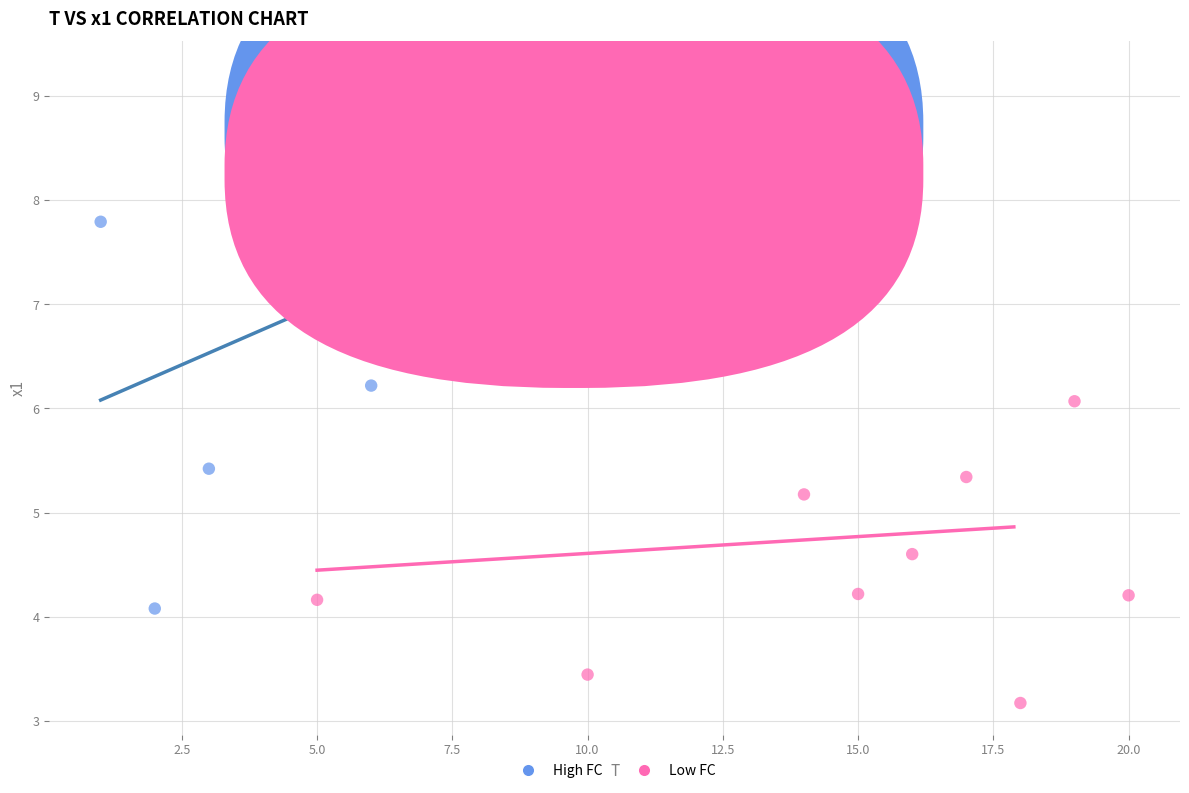

Which series has the largest Y range (max minus min)?

High FC